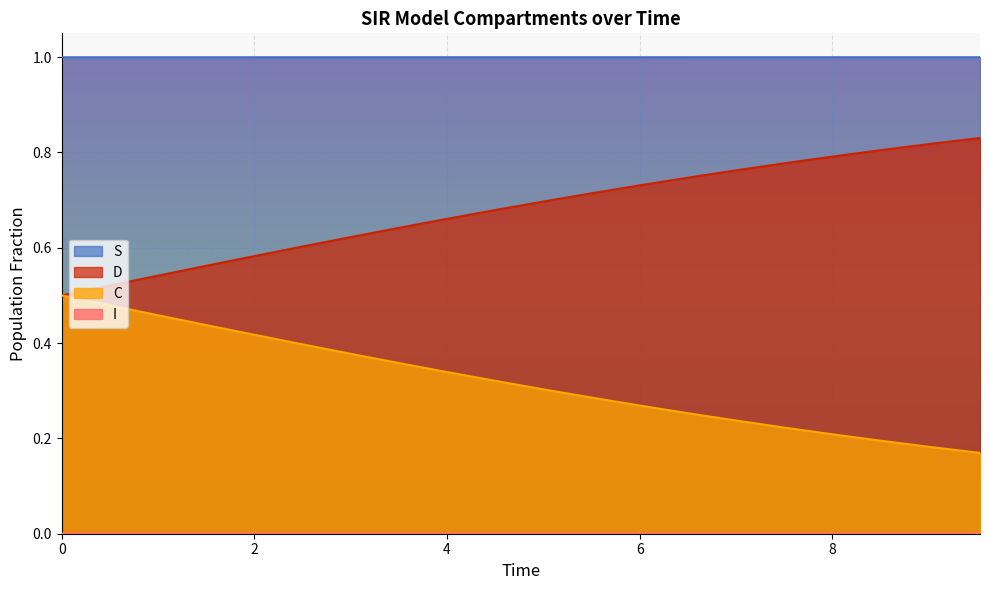

What is the greatest value displayed?

1.0